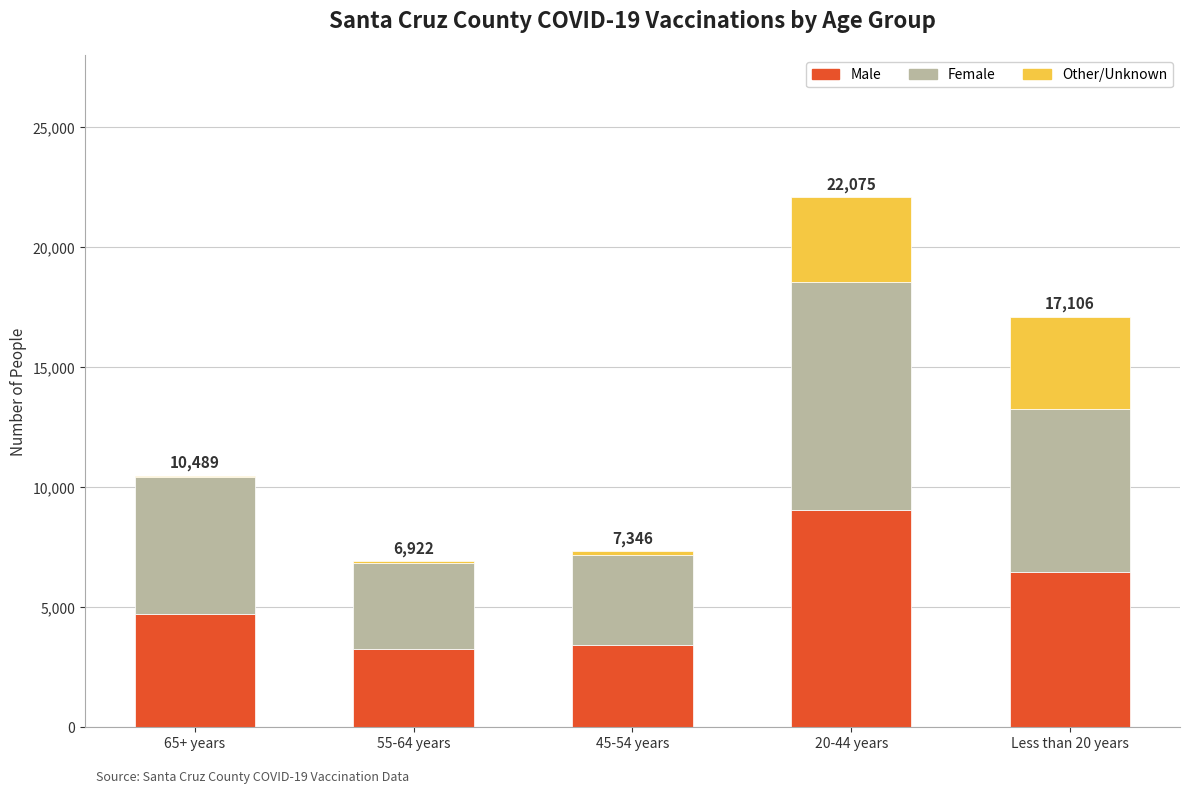

The value of Male at 45-54 years is 5751. True or false?

False